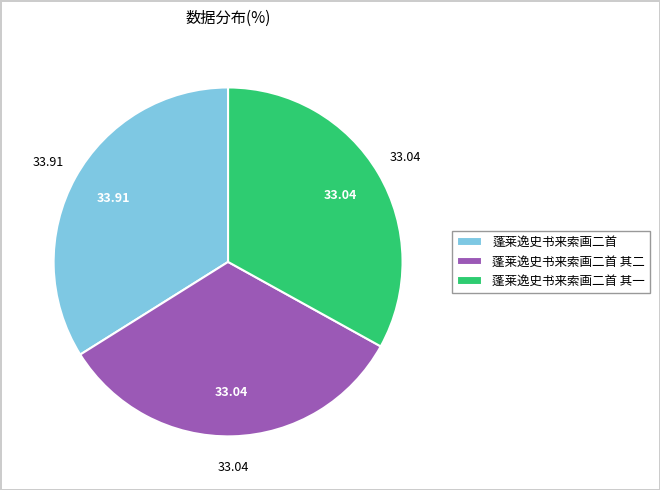

True or false: 蓬莱逸史书来索画二首 accounts for 44% of the total.

False